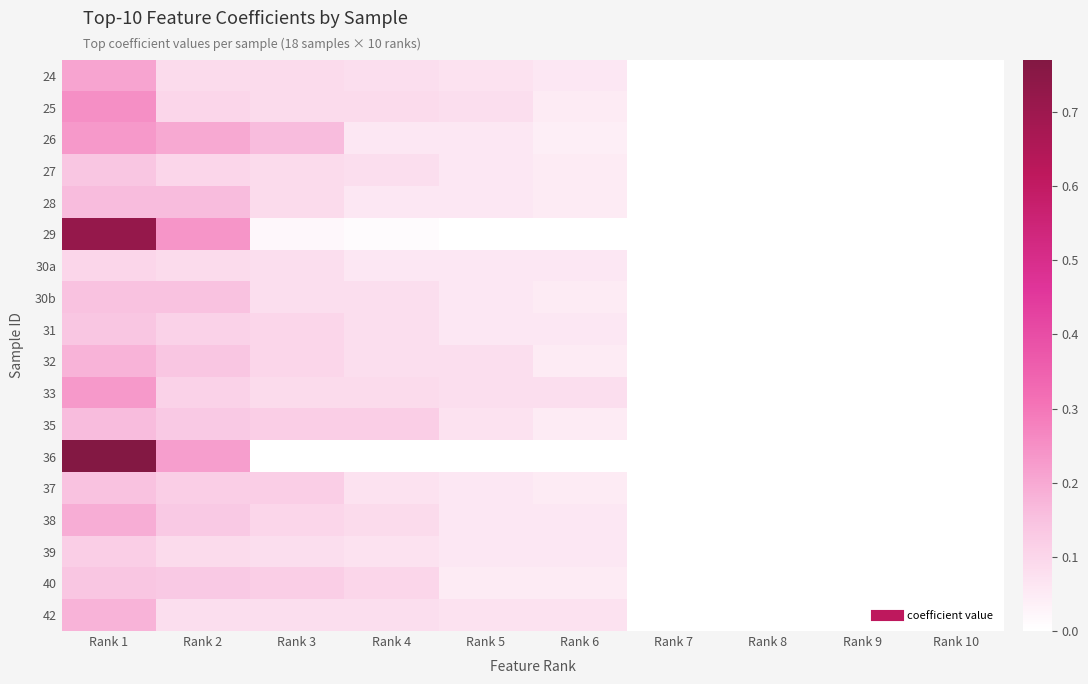

How many distinct data groups are displayed?

18